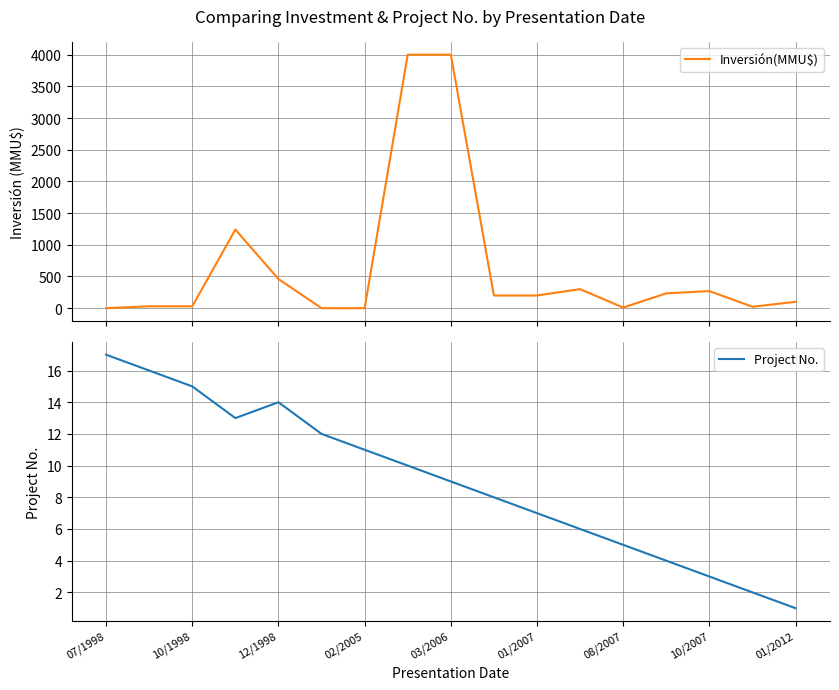

What is the average value of the Project No. series?

9